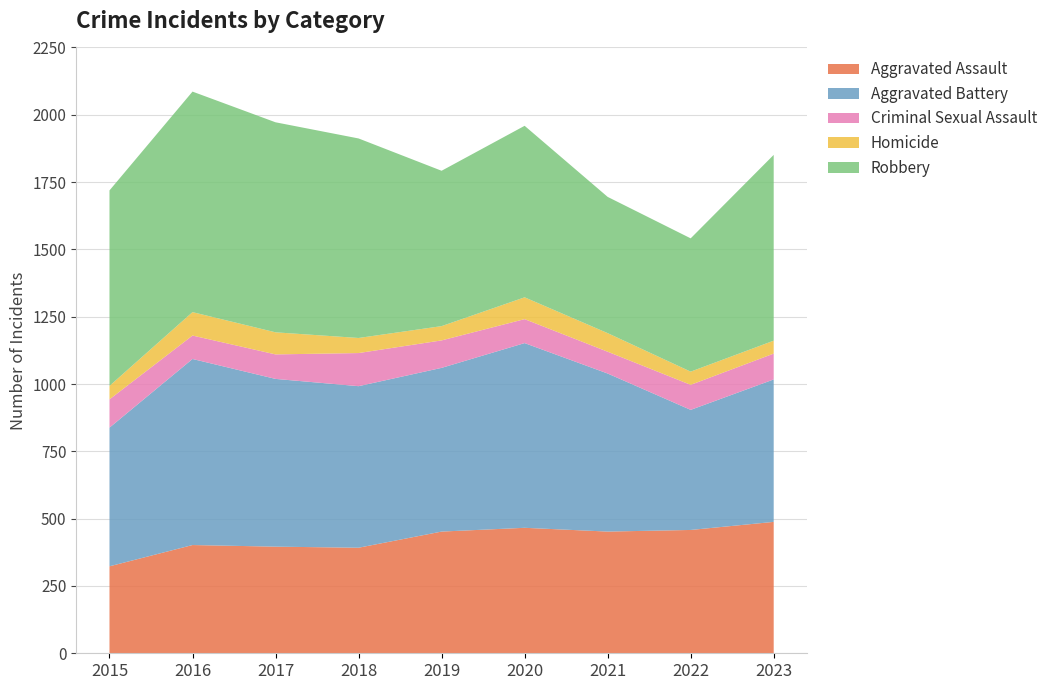

Reading right to left, extract all data points from this chart.

Aggravated Assault: 2023=488	2022=458	2021=452	2020=466	2019=452	2018=392	2017=396	2016=402	2015=323
Aggravated Battery: 2023=529	2022=446	2021=587	2020=686	2019=608	2018=600	2017=623	2016=691	2015=515
Criminal Sexual Assault: 2023=96	2022=93	2021=81	2020=89	2019=102	2018=123	2017=91	2016=87	2015=105
Homicide: 2023=48	2022=49	2021=69	2020=81	2019=53	2018=56	2017=82	2016=87	2015=50
Robbery: 2023=690	2022=495	2021=506	2020=637	2019=577	2018=741	2017=780	2016=819	2015=726